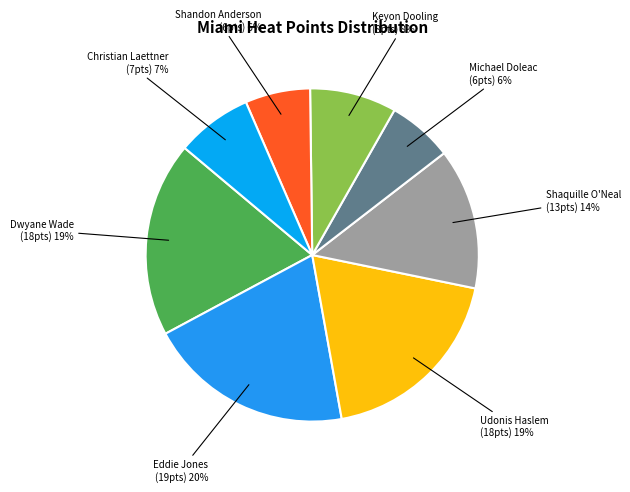

The Shandon Anderson slice represents 1% of the pie. True or false?

False